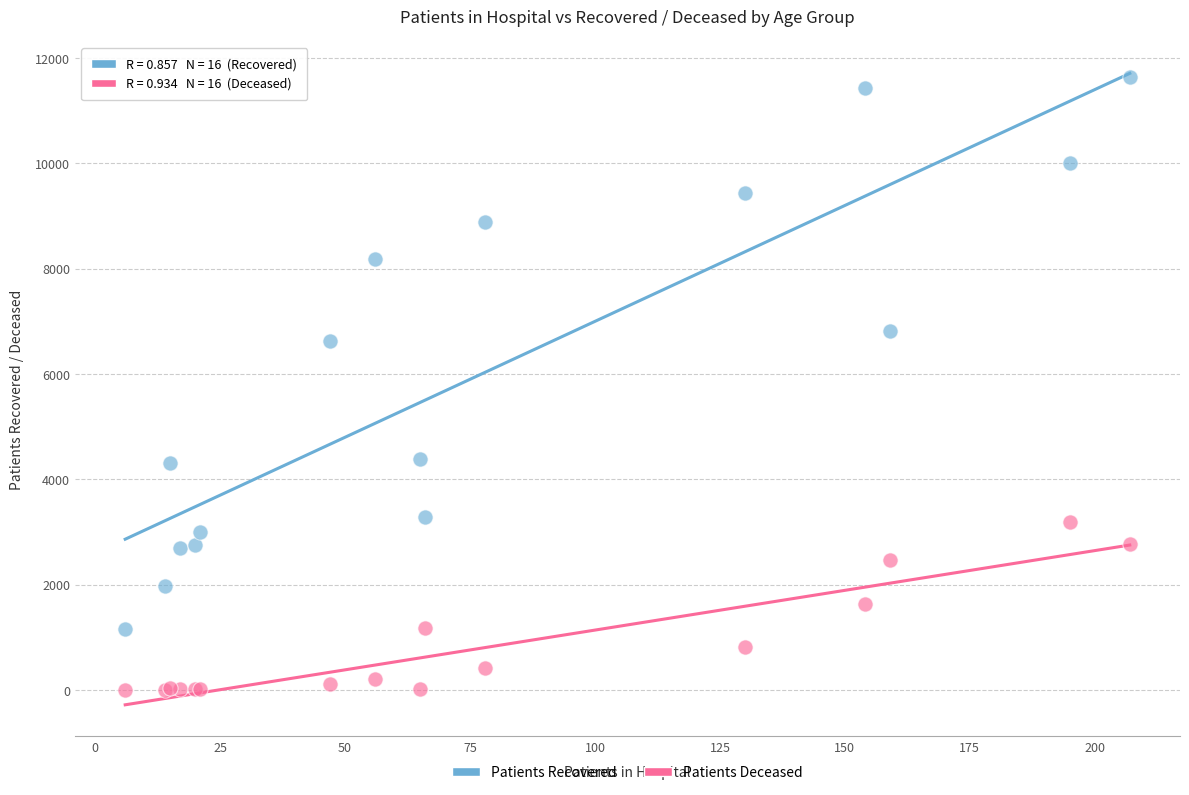

Which series reaches the maximum Y coordinate?

Patients Recovered